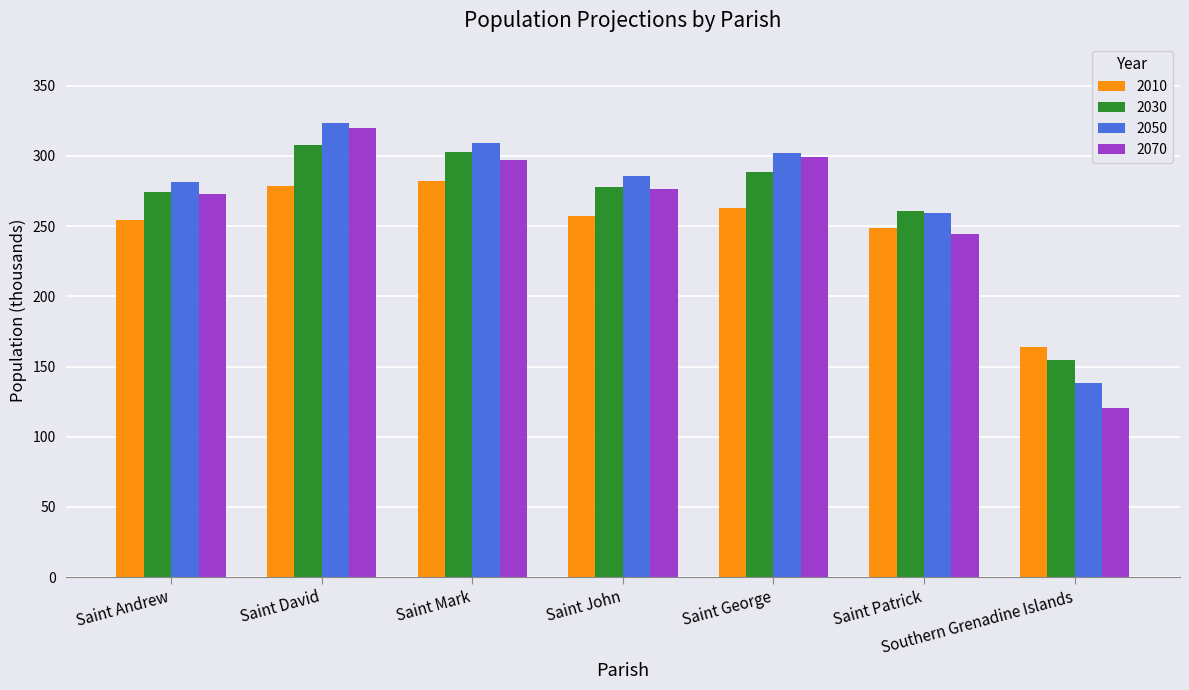

The value of 2070 at Southern Grenadine Islands is 33.4. True or false?

False